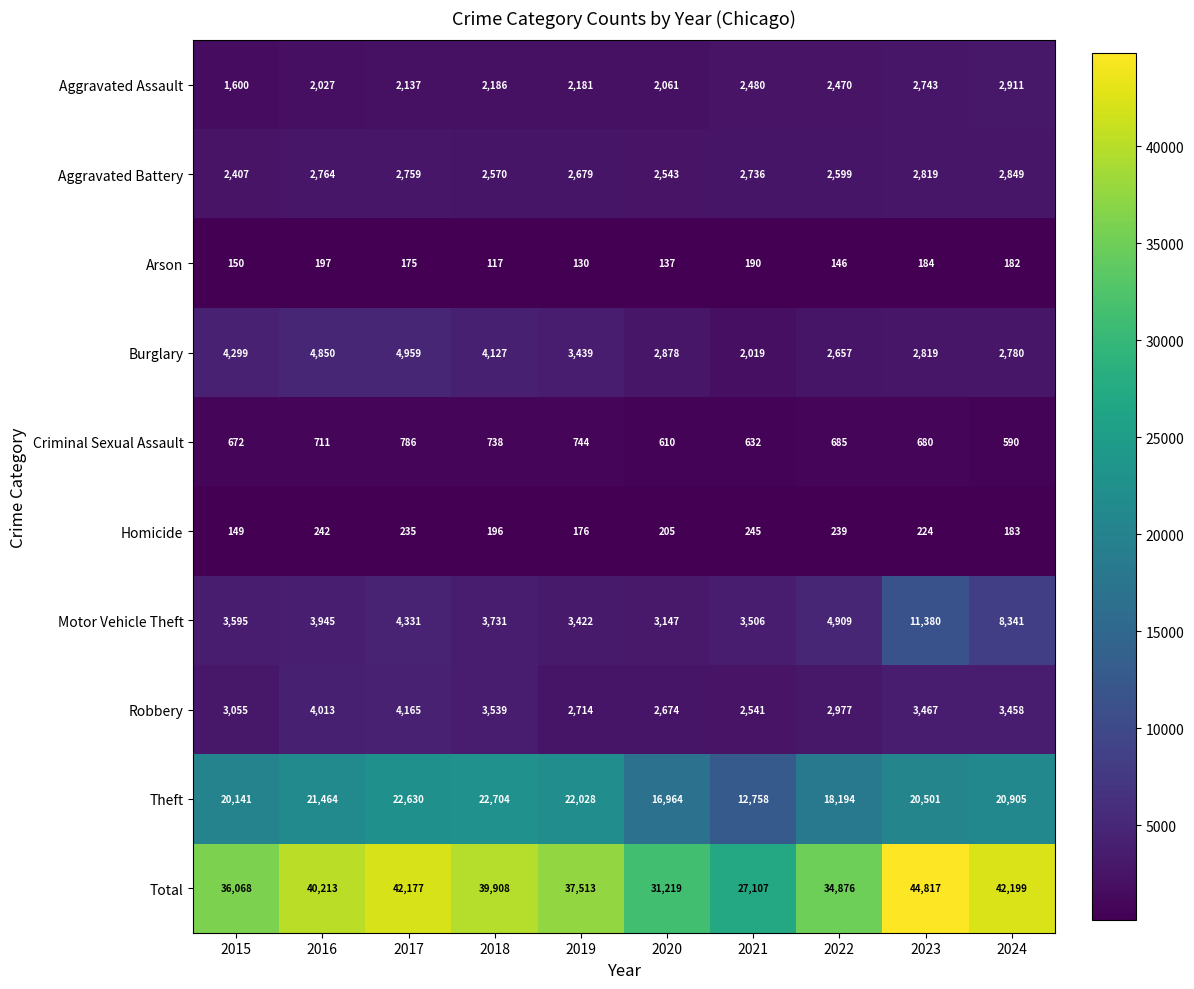

What is the sum of the Aggravated Assault values at 2018 and 2022?

4656